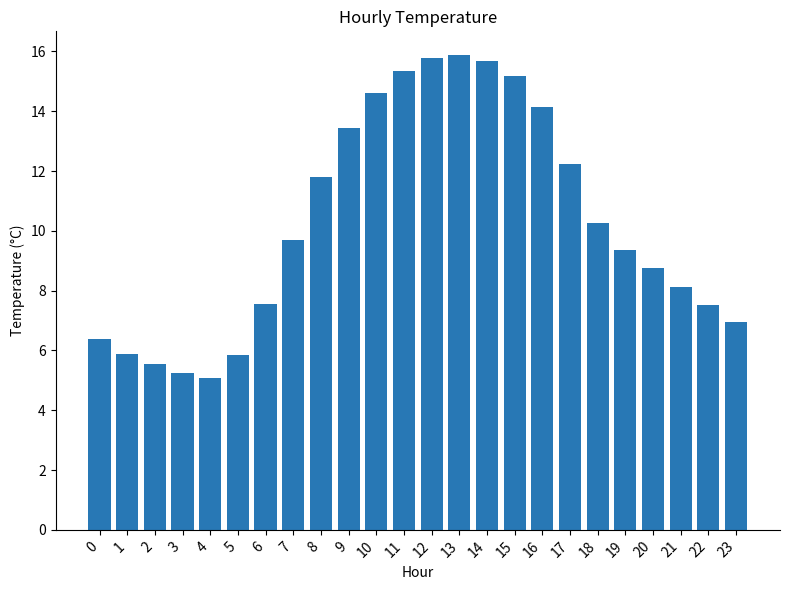

Which has a higher value, 18 or 22?

18